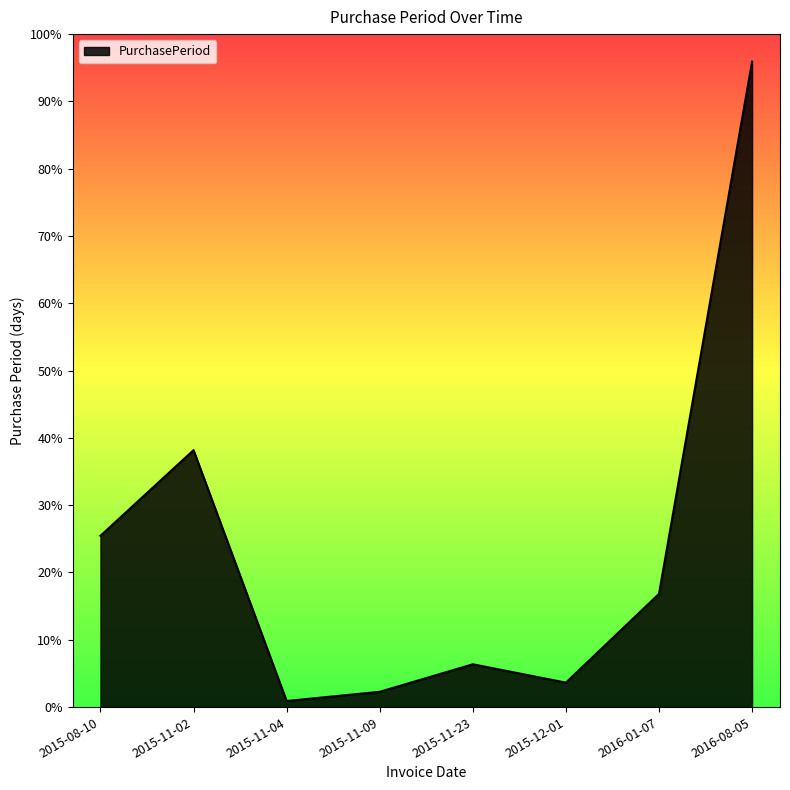

What is the ratio of the value at 2016-08-05 to the value at 2015-12-01?

26.4